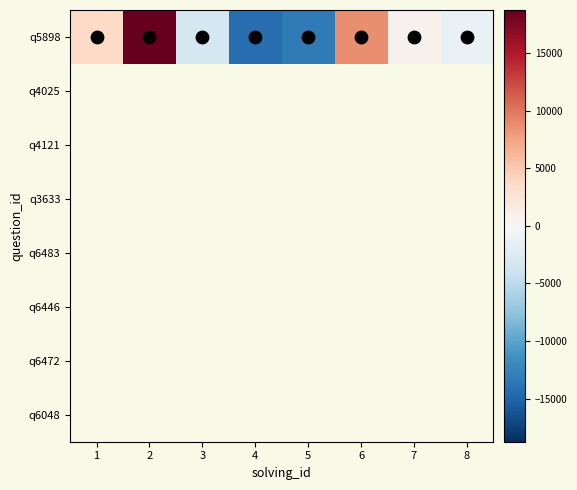

Which series changed the most between 3 and 5?

q5898